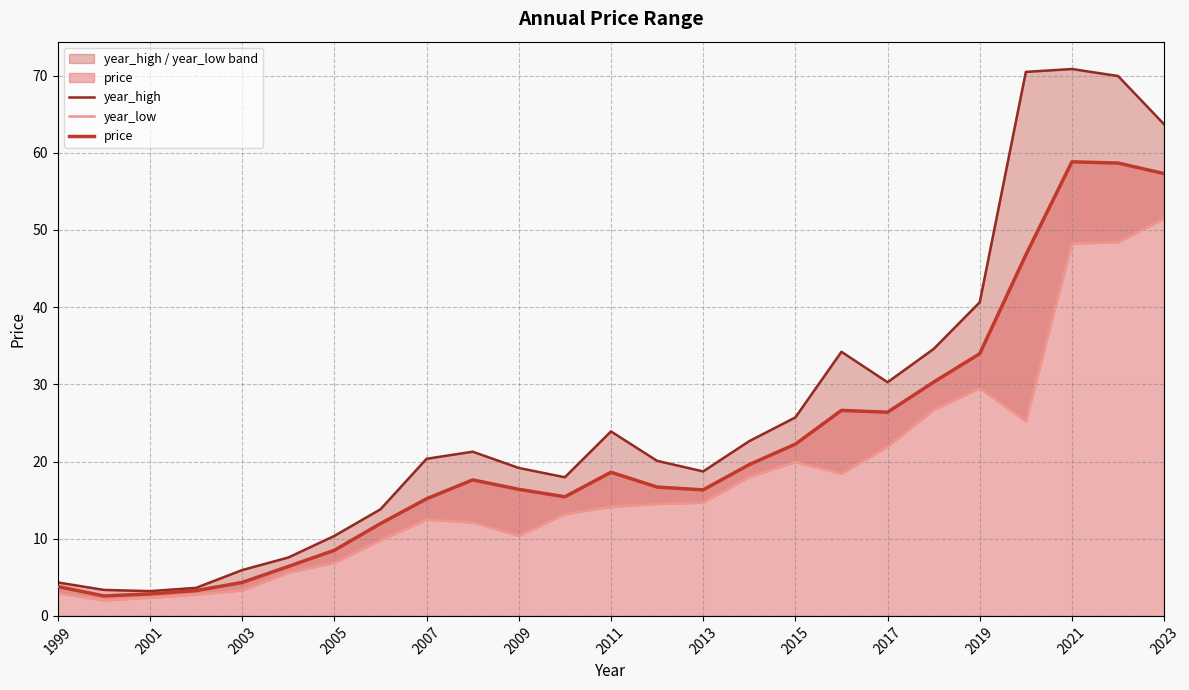

What is the difference between the second highest and second lowest values in the year_high series?

67.1